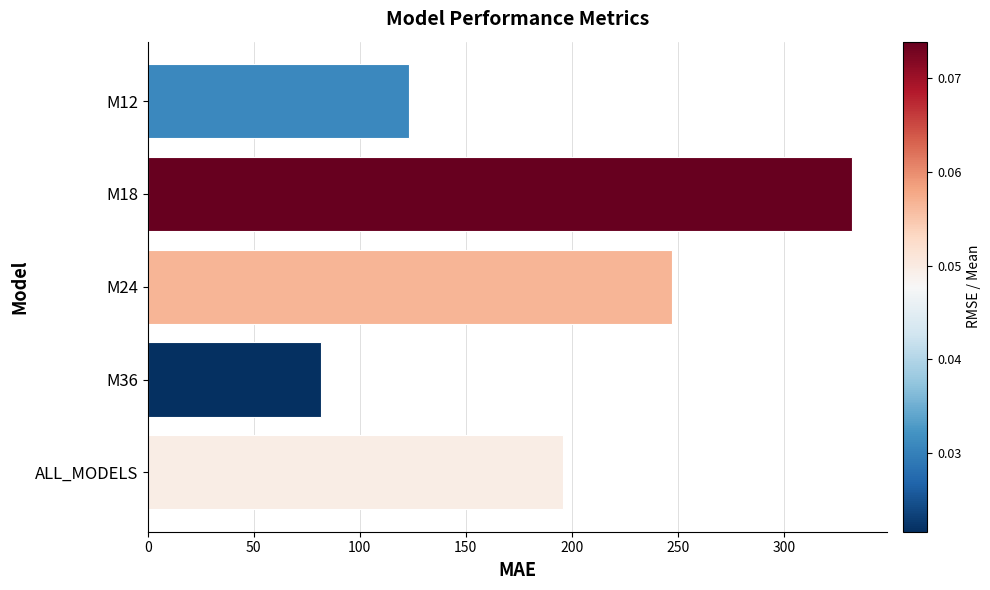

What is the sum of all values?

979.9